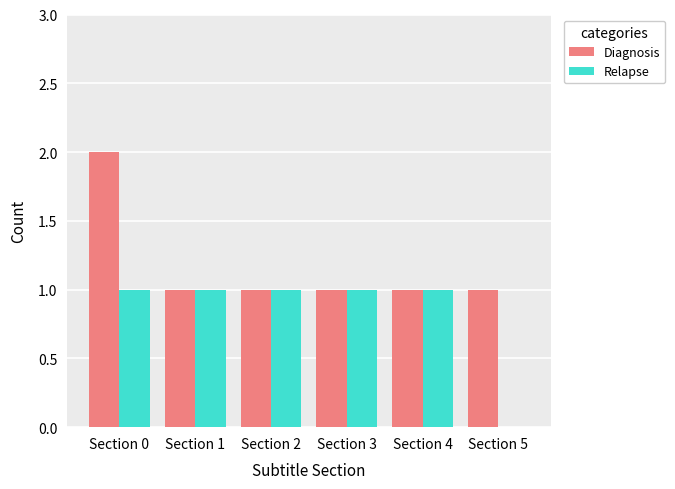

Which series changed the most between Section 2 and Section 5?

Relapse